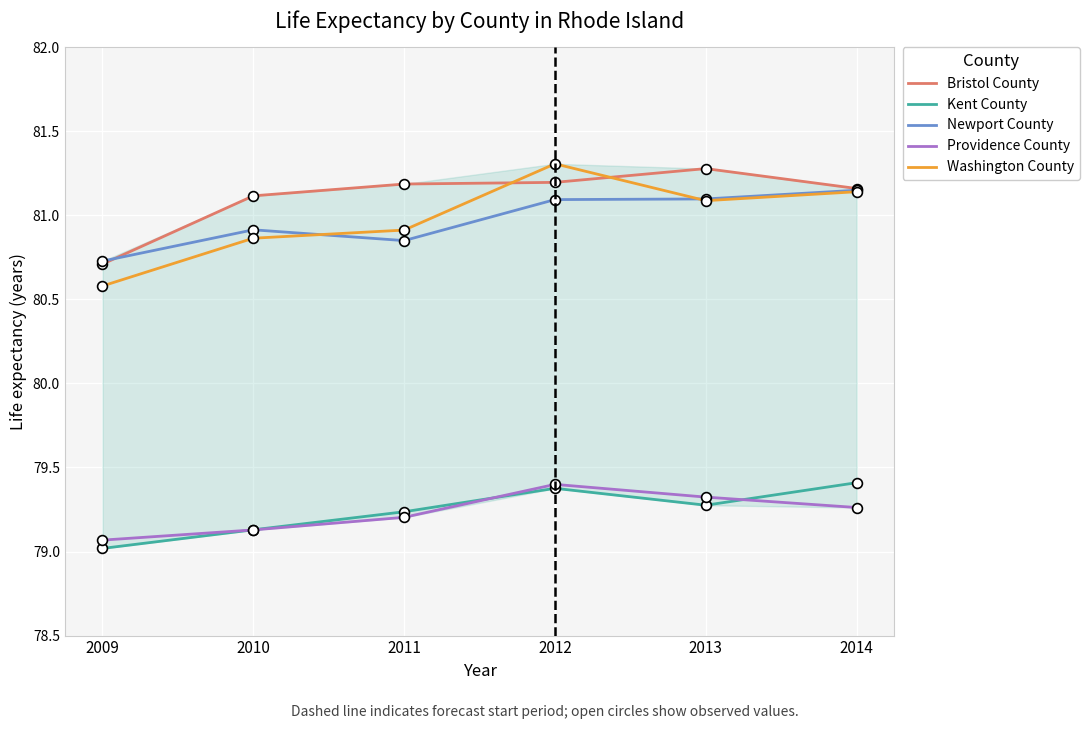

Is the value of Kent County at 2009 greater than the value of Newport County at 2014?

No